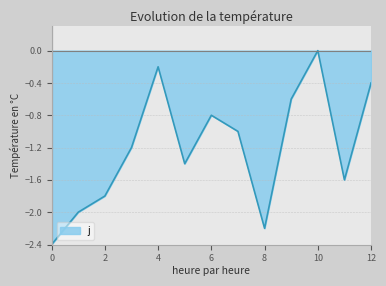

How many points are higher than both their immediate neighbors (excluding endpoints)?

3